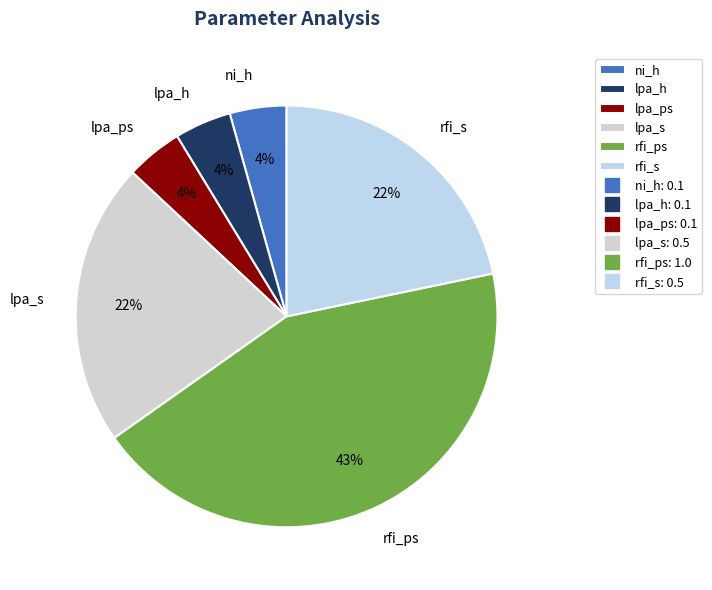

Is there a majority slice in this chart?

No